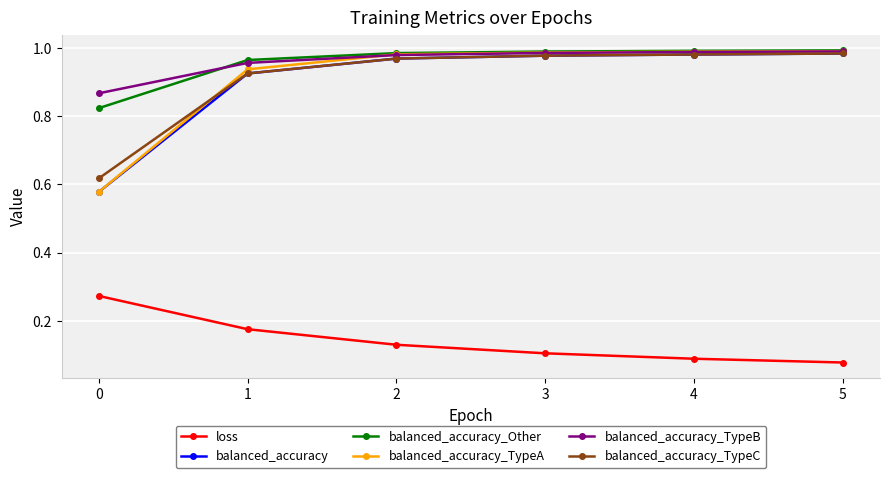

Which series has the widest spread of values?

balanced_accuracy_TypeA